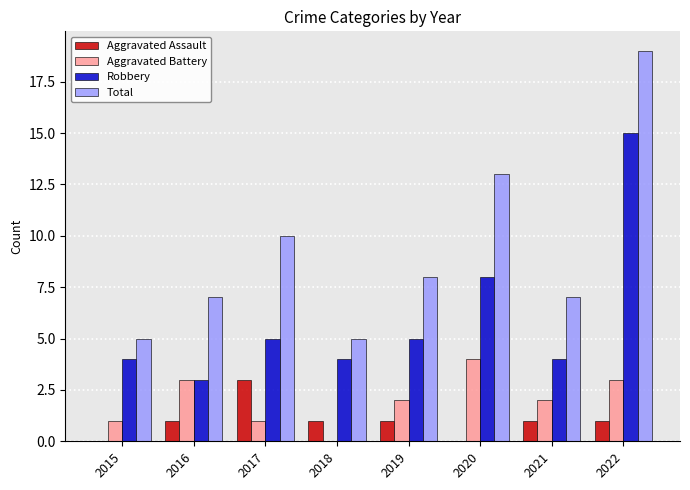

What is the difference between the Aggravated Battery values at 2018 and 2020?

4